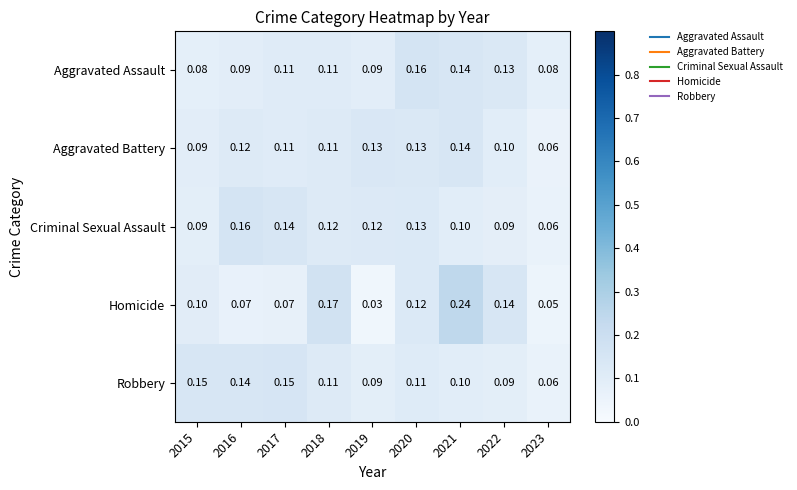

What is the total value across all series at 2023?

0.3